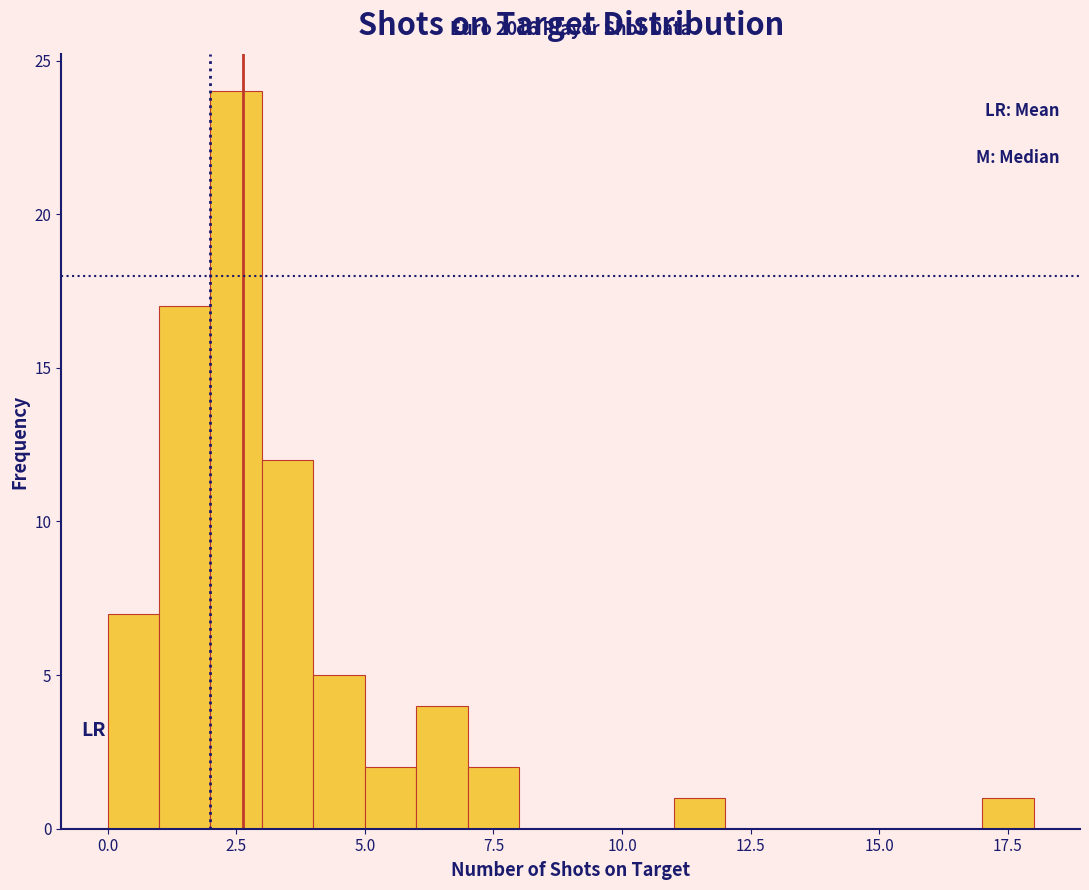

Read against the x-axis, roughly where is the centre of the tallest bar?

2.5